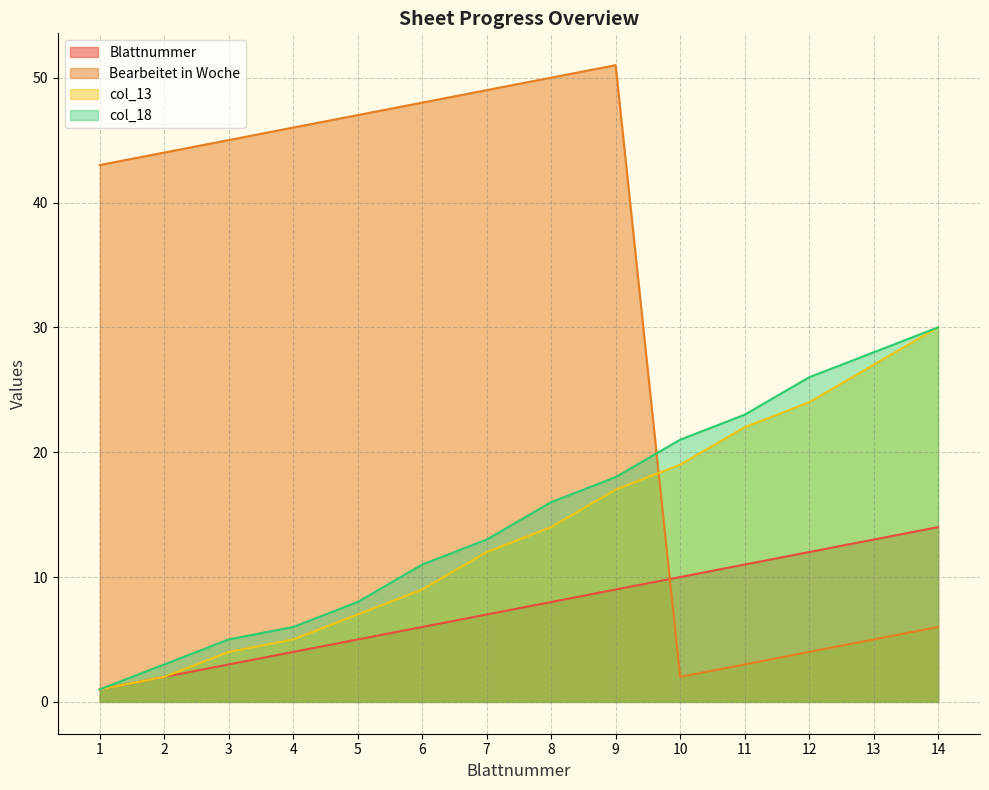

What is the highest value of the col_13 series?

30